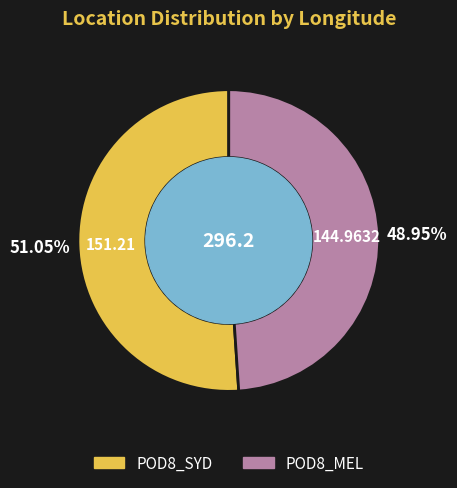

True or false: POD8_SYD accounts for 51% of the total.

True